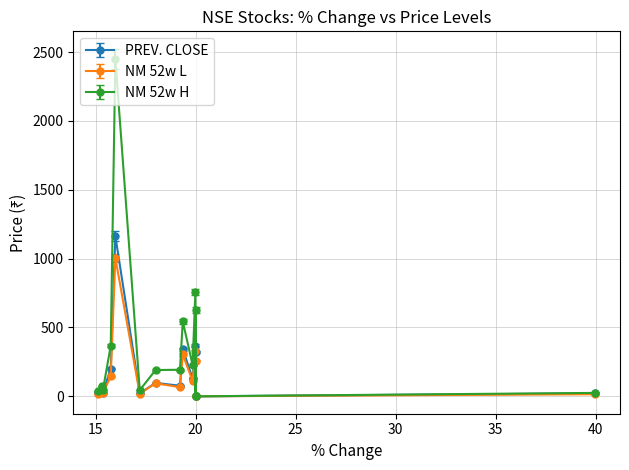

True or false: NM 52w H and NM 52w L intersect in this chart.

False